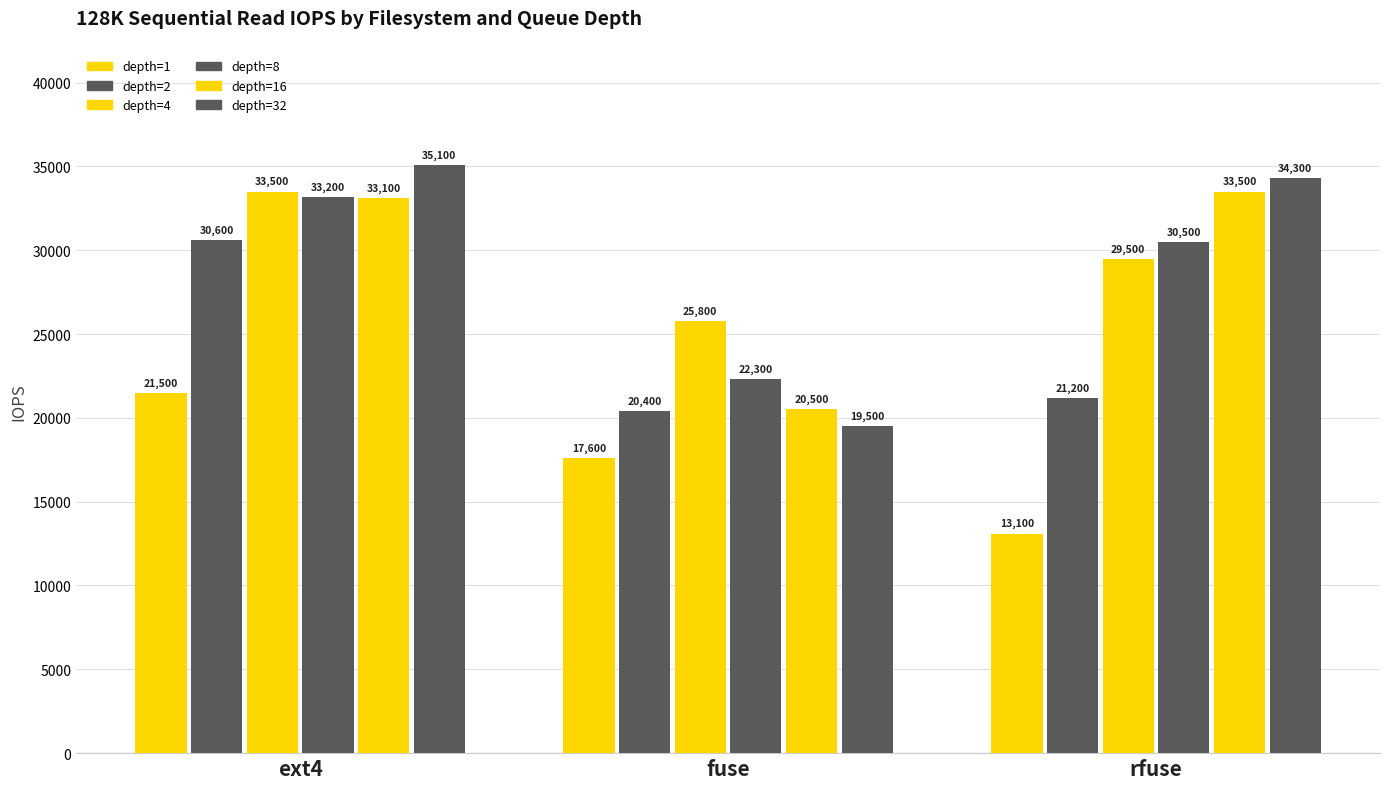

How many distinct data groups are displayed?

6